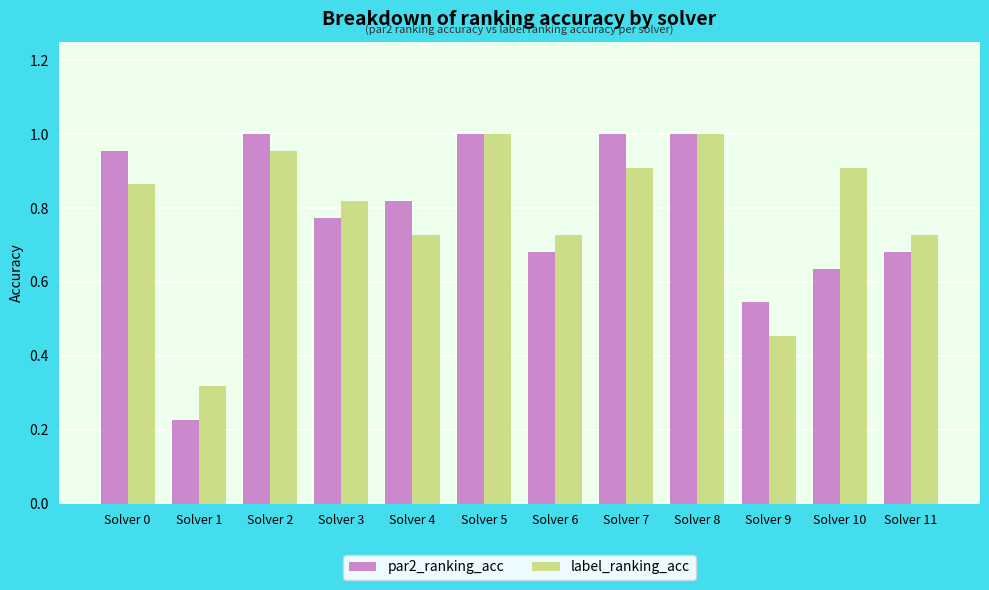

Which category has the lowest value in the label_ranking_acc series?

Solver 1